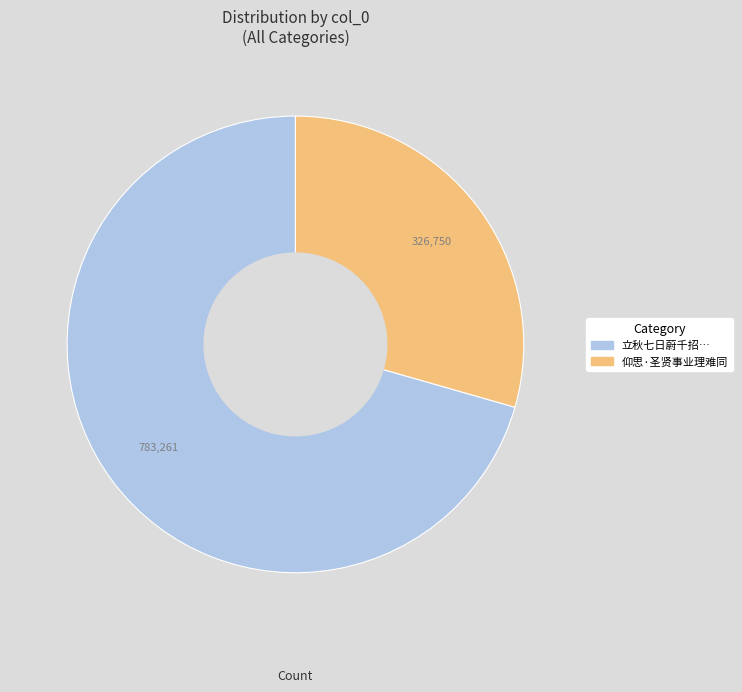

What is the ratio of the value at 立秋七日蔚千招… to the value at 仰思·圣贤事业理难同?

2.4